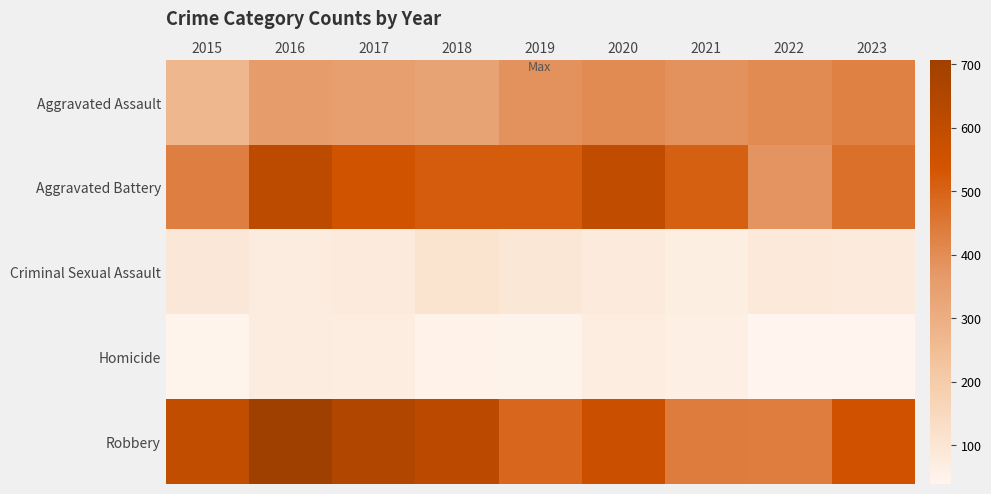

Reading right to left, extract all data points from this chart.

Aggravated Assault: 2023=429	2022=402	2021=387	2020=403	2019=388	2018=334	2017=347	2016=359	2015=270
Aggravated Battery: 2023=469	2022=382	2021=510	2020=601	2019=517	2018=516	2017=546	2016=611	2015=435
Criminal Sexual Assault: 2023=82	2022=87	2021=66	2020=80	2019=94	2018=110	2017=83	2016=73	2015=92
Homicide: 2023=39	2022=40	2021=63	2020=68	2019=47	2018=50	2017=71	2016=74	2015=43
Robbery: 2023=548	2022=437	2021=439	2020=567	2019=490	2018=613	2017=653	2016=706	2015=594